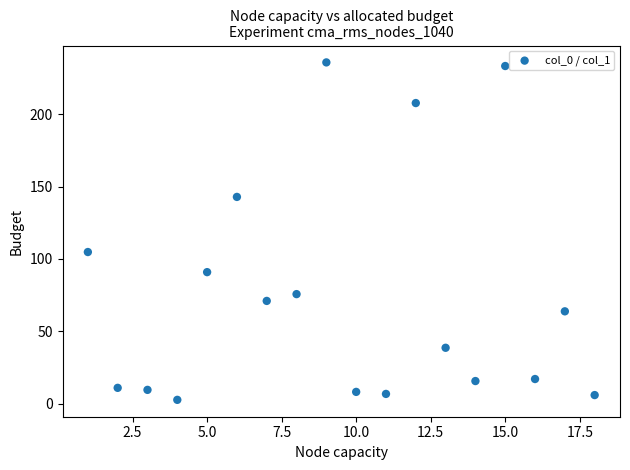

What is the range of Y values (max minus min)?

233.3